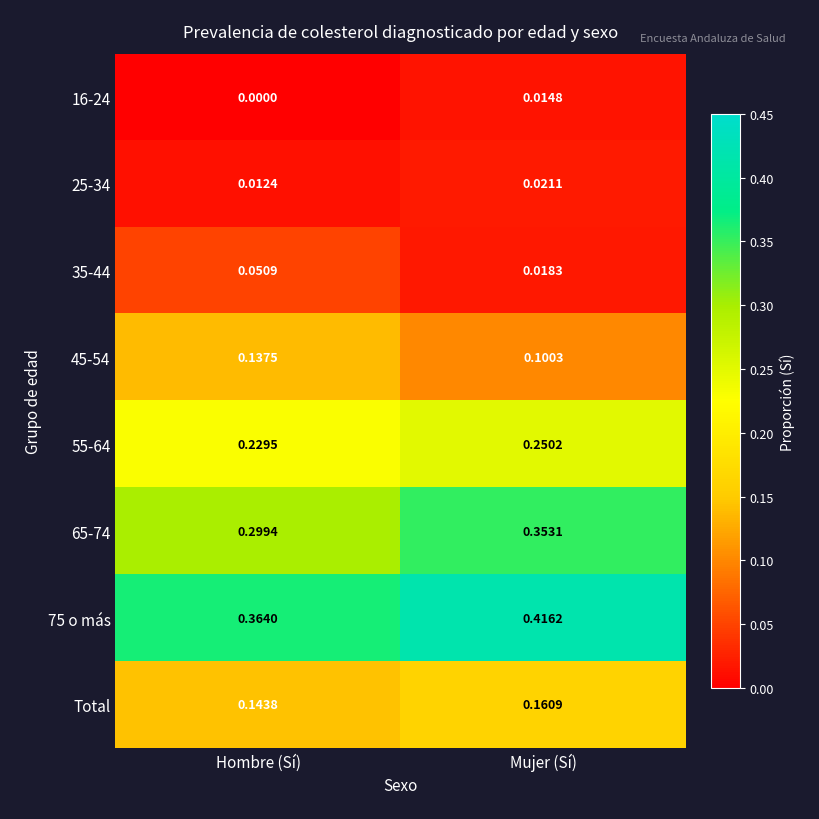

Rank the series by their maximum value, from highest to lowest.

75 o más, 65-74, 55-64, Total, 45-54, 35-44, 25-34, 16-24